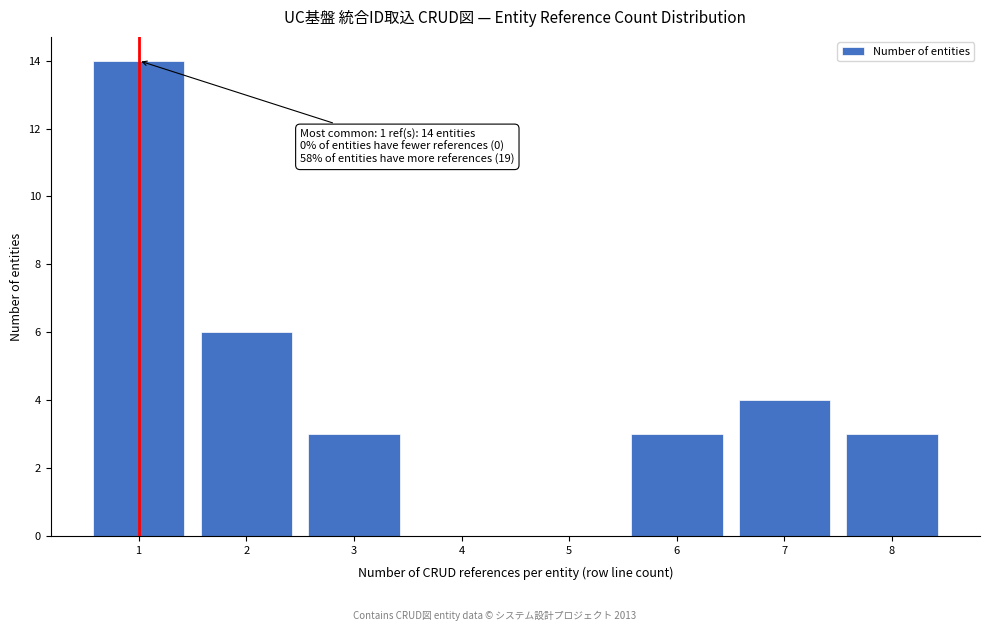

Reading left to right, extract all data points from this chart.

1=14	2=6	3=3	4=0	5=0	6=3	7=4	8=3